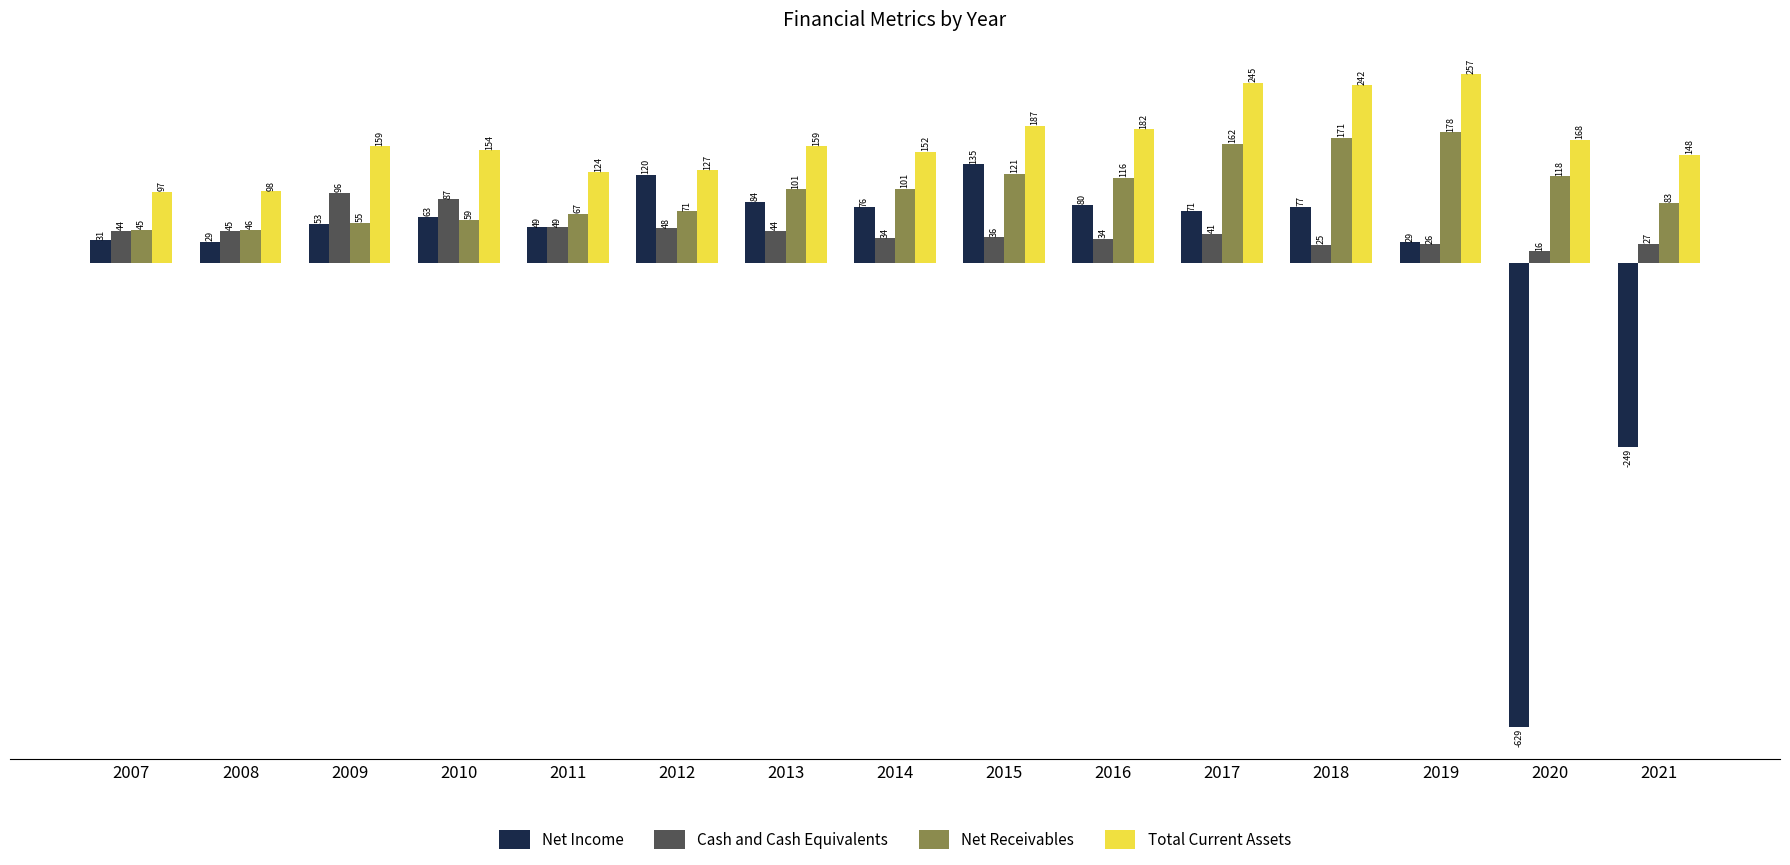

Is it true that Net Receivables equals 159.6 at 2013?

False